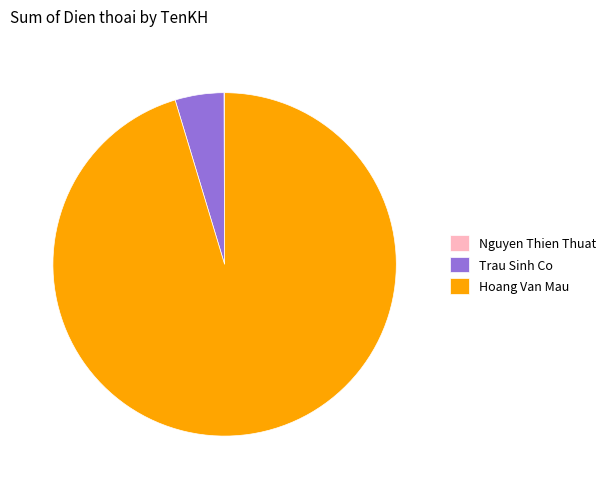

Is it true that Hoang Van Mau is 95% of the pie?

True